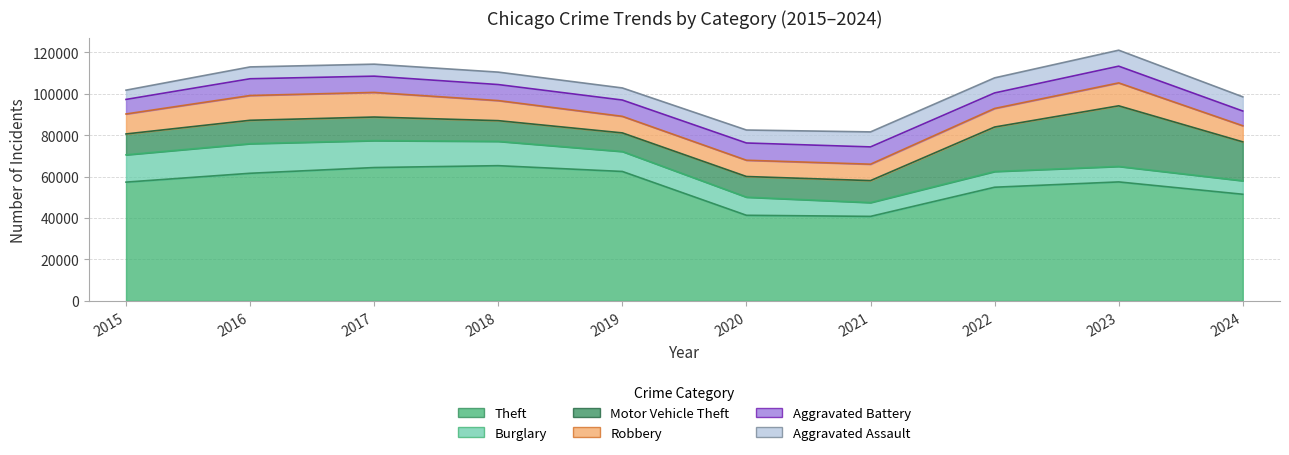

How many interior local peaks does the Motor Vehicle Theft series have?

2